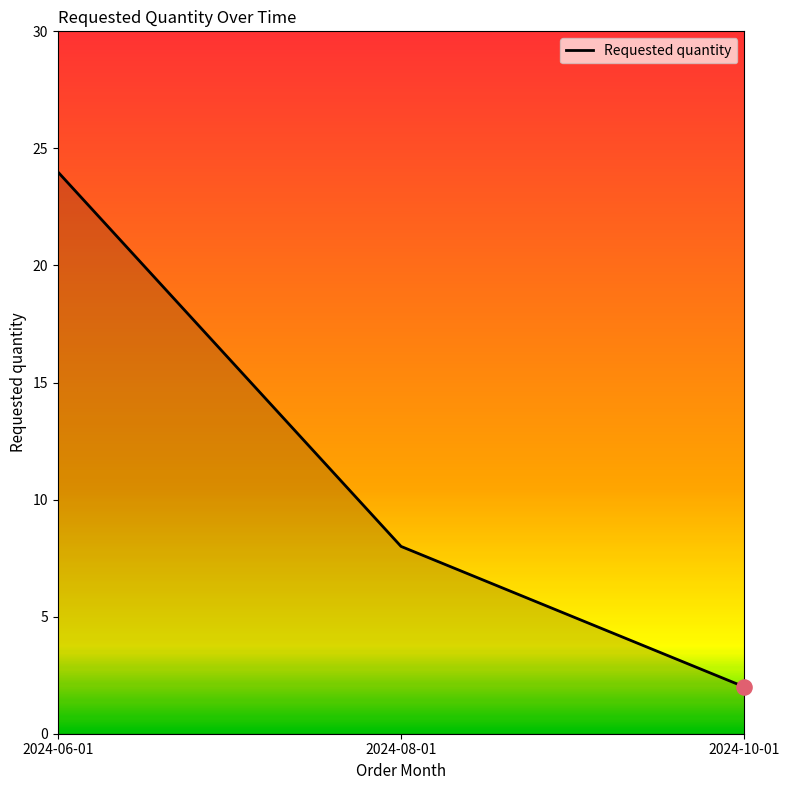

What is the change in value from 2024-06-01 to 2024-10-01?

-22